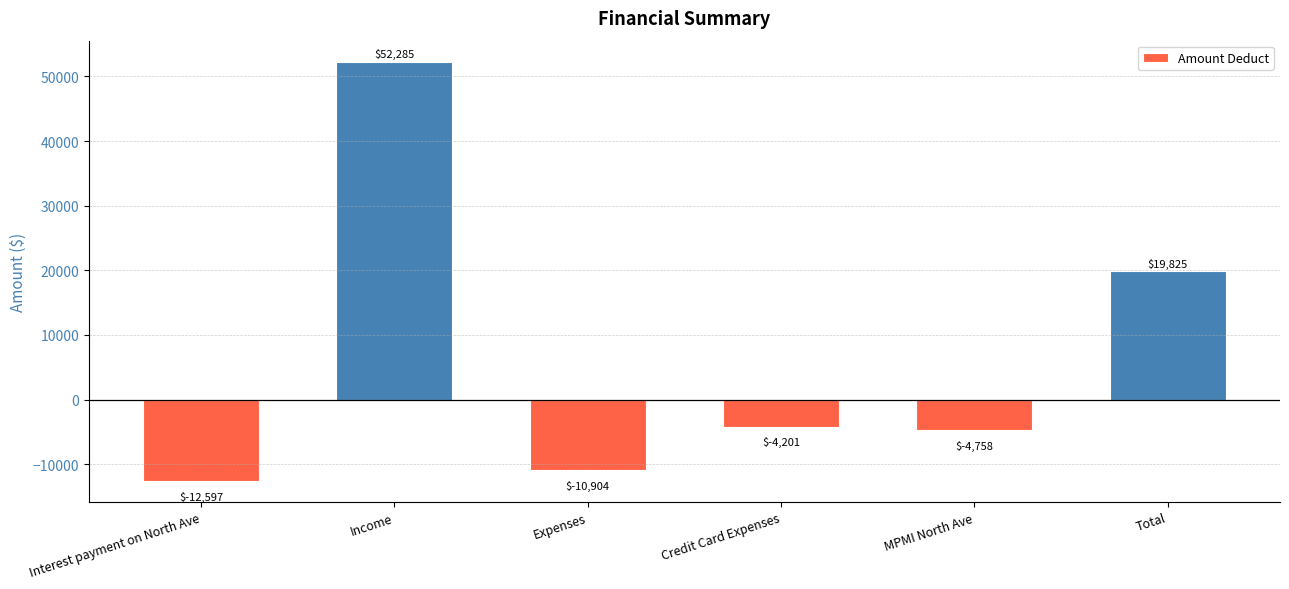

What is the smallest value displayed?

-12596.5